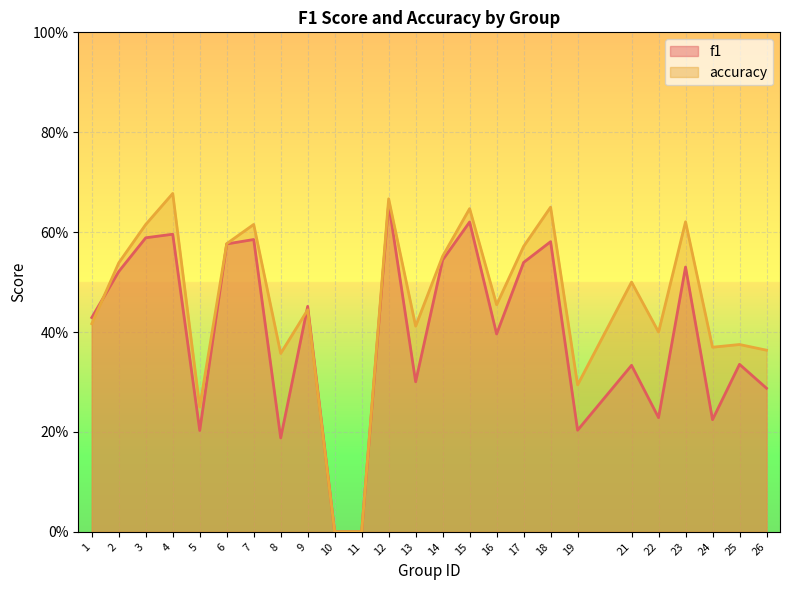

Rank the series by their maximum value, from lowest to highest.

f1, accuracy